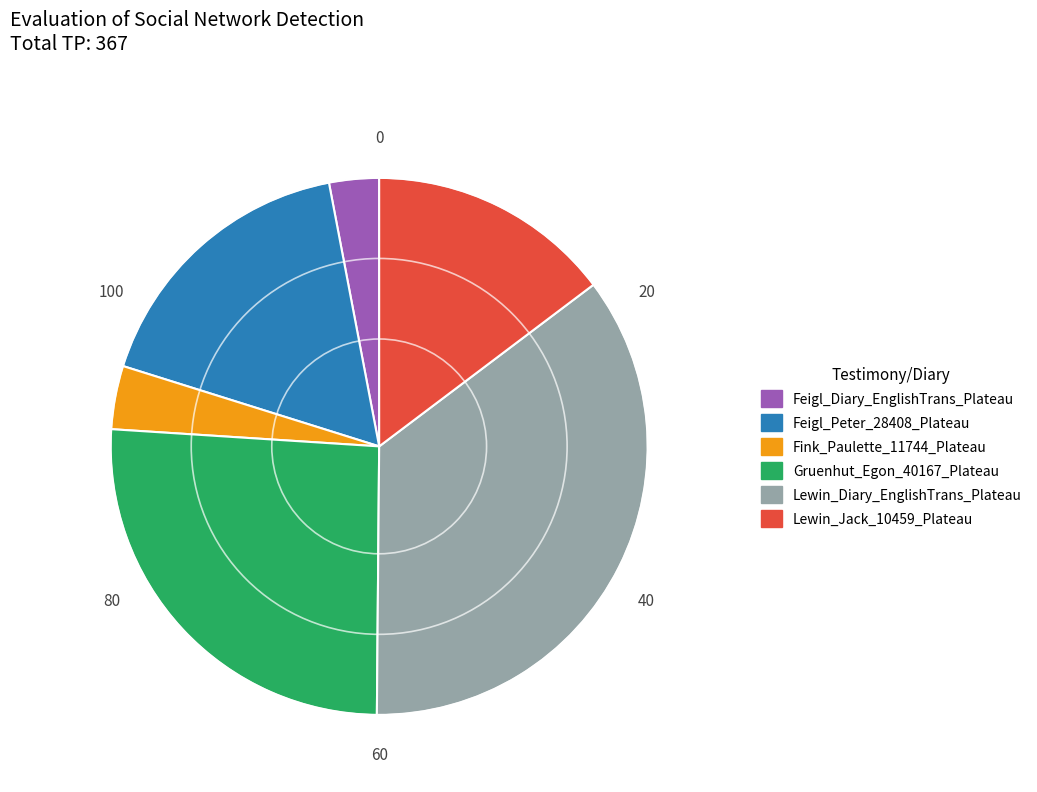

Do Fink_Paulette_11744_Plateau and Feigl_Peter_28408_Plateau together represent more than half of the pie?

No